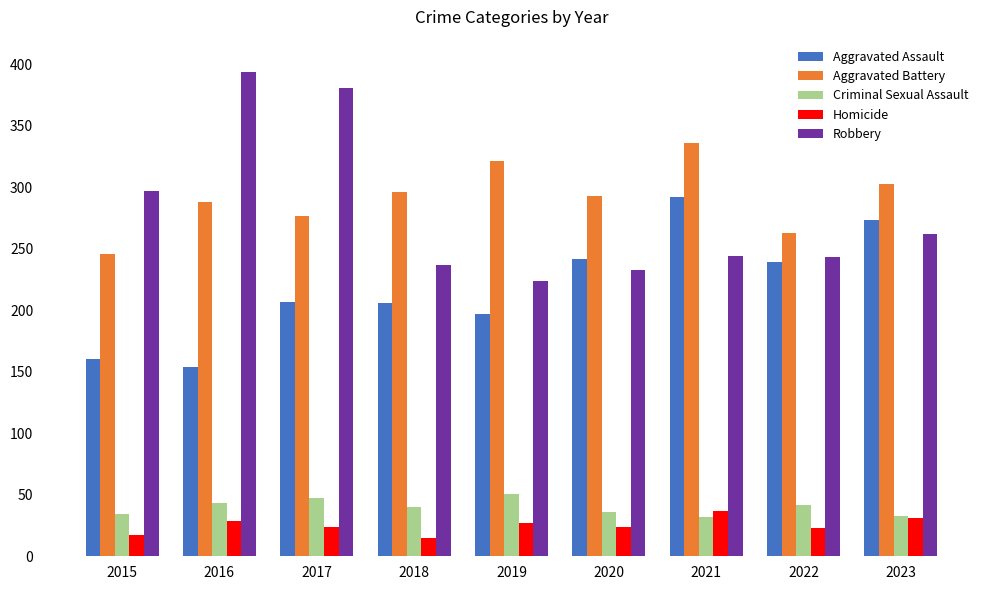

Rank the series at 2016 from lowest to highest value.

Homicide, Criminal Sexual Assault, Aggravated Assault, Aggravated Battery, Robbery